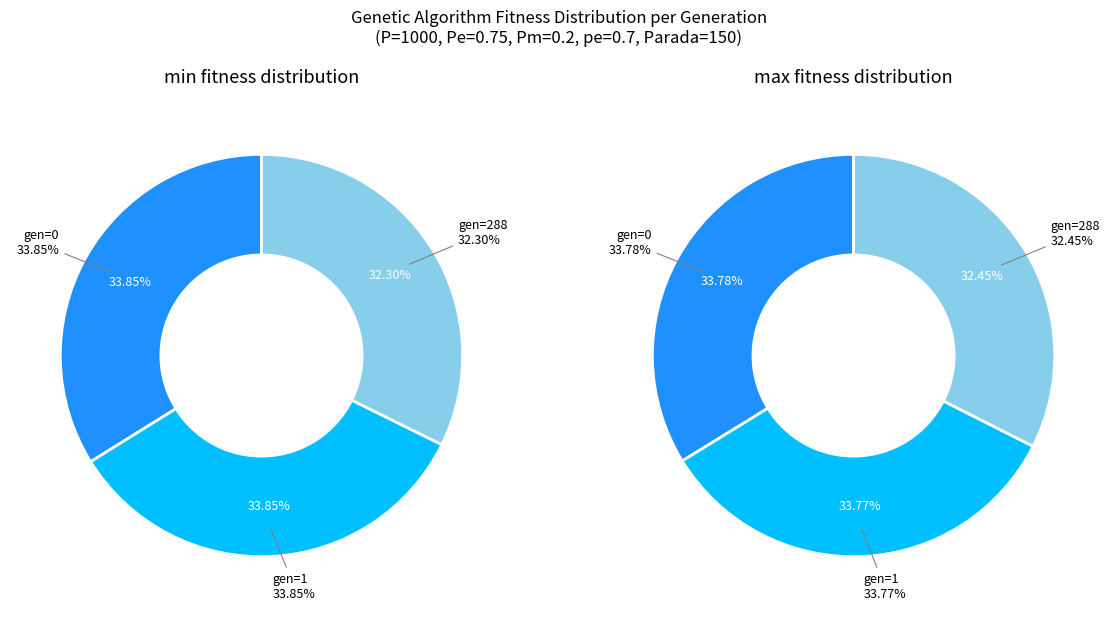

Is gen=288 the majority of the pie?

No